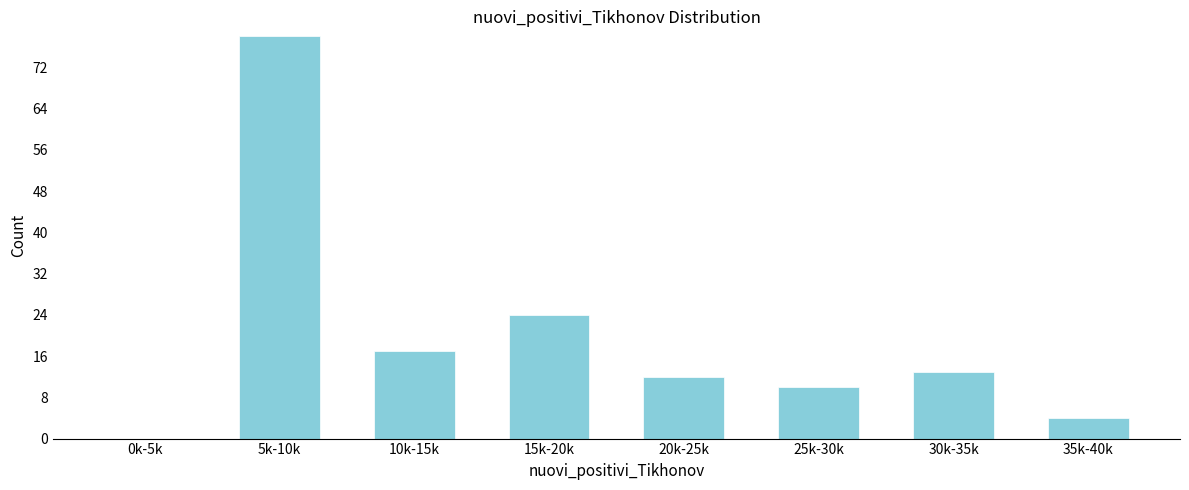

Reading left to right, what are all the values shown in this chart?

0k-5k=0	5k-10k=78	10k-15k=17	15k-20k=24	20k-25k=12	25k-30k=10	30k-35k=13	35k-40k=4